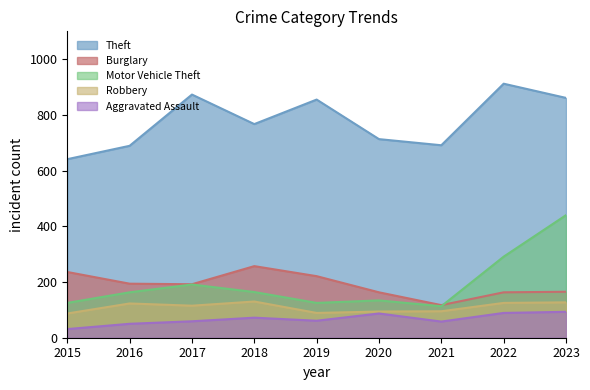

List the series in order of their peak value, lowest first.

Aggravated Assault, Robbery, Burglary, Motor Vehicle Theft, Theft